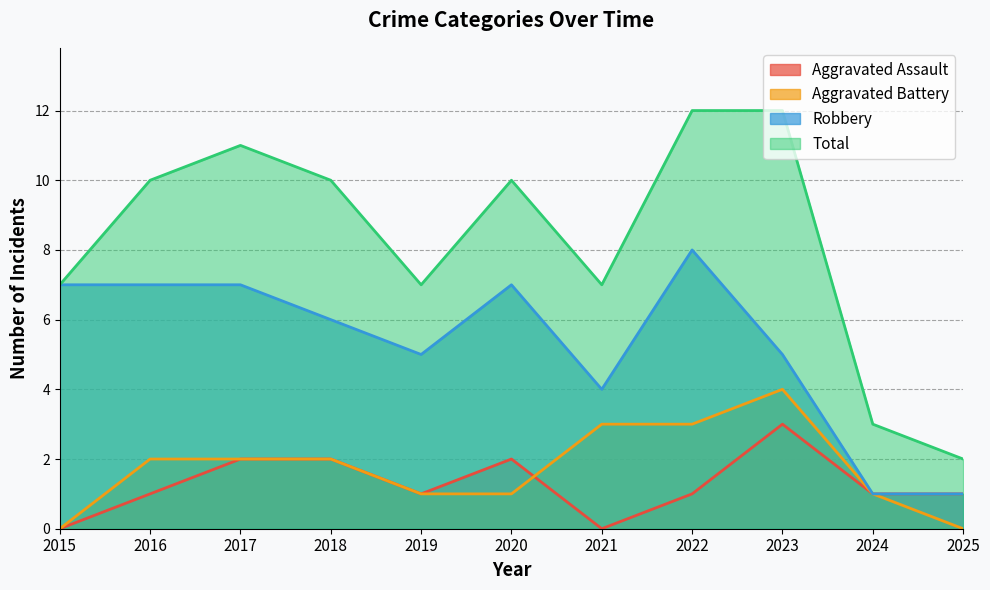

Read the Robbery value at 2017.

7